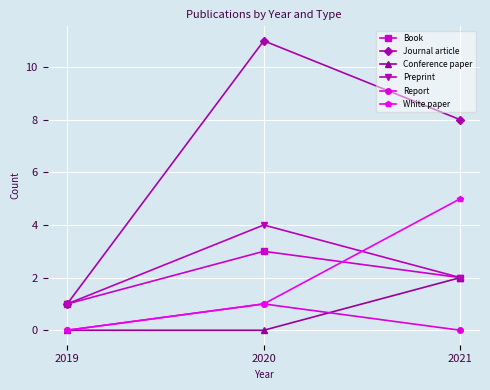

True or false: White paper has a value of 5 at 2021.

True